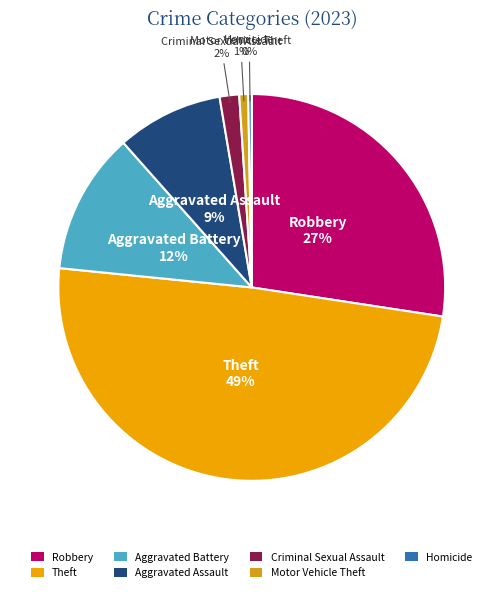

The Criminal Sexual Assault slice represents 2% of the pie. True or false?

True